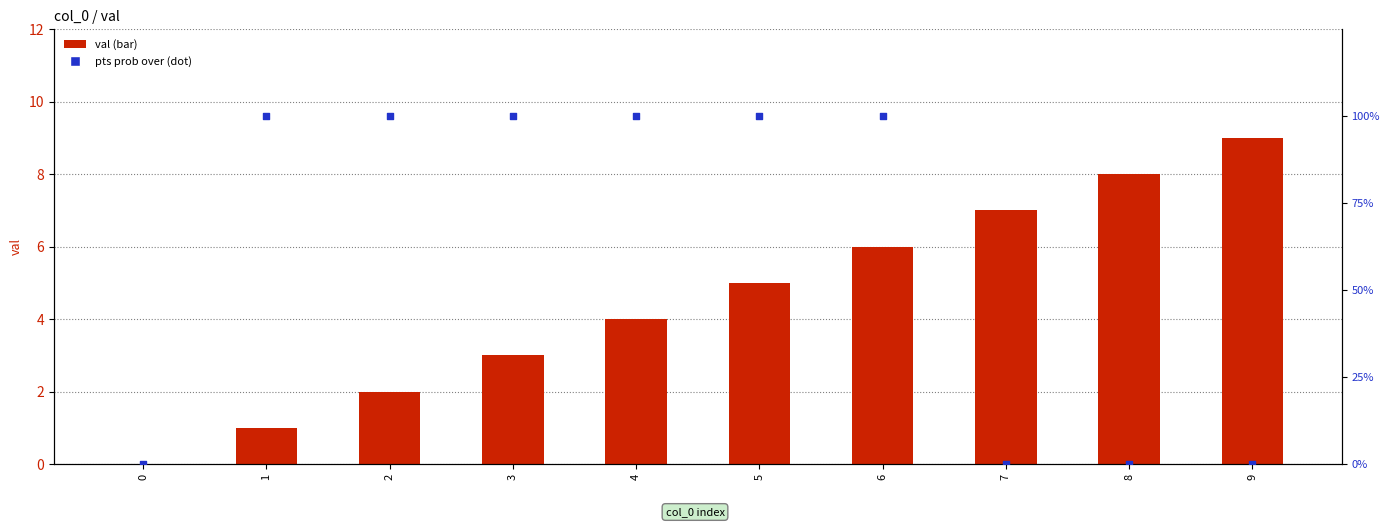

Which series reaches the maximum Y coordinate?

pts prob over